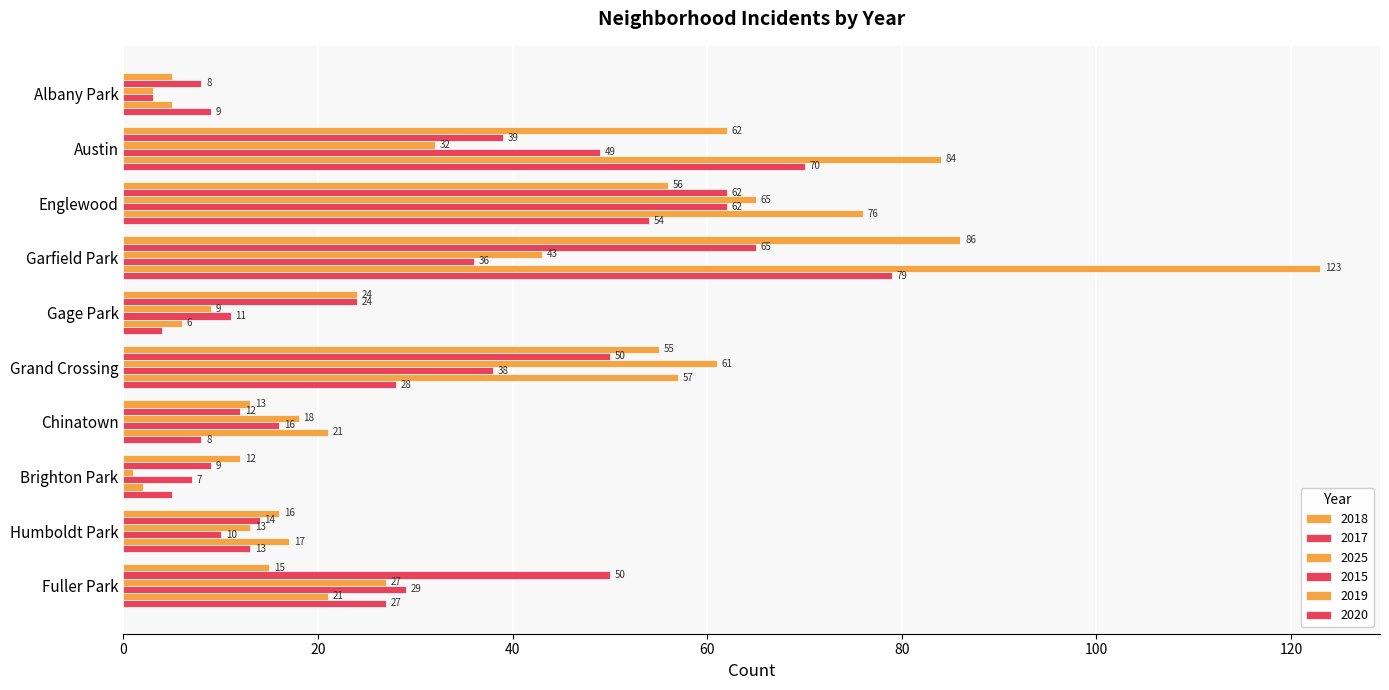

Read the 2020 value at Humboldt Park.

13